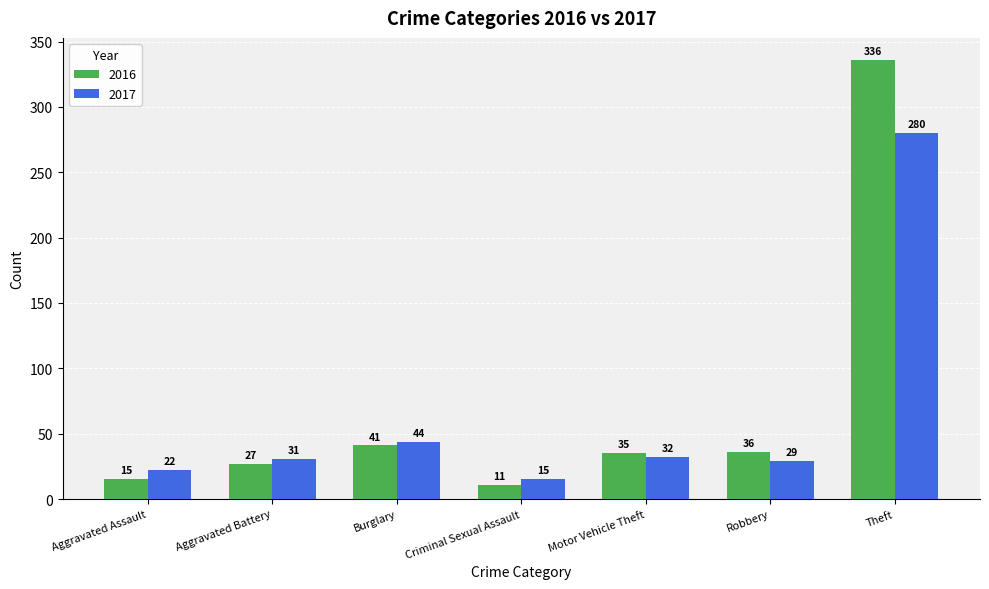

What is the sum of all 2017 values?

453